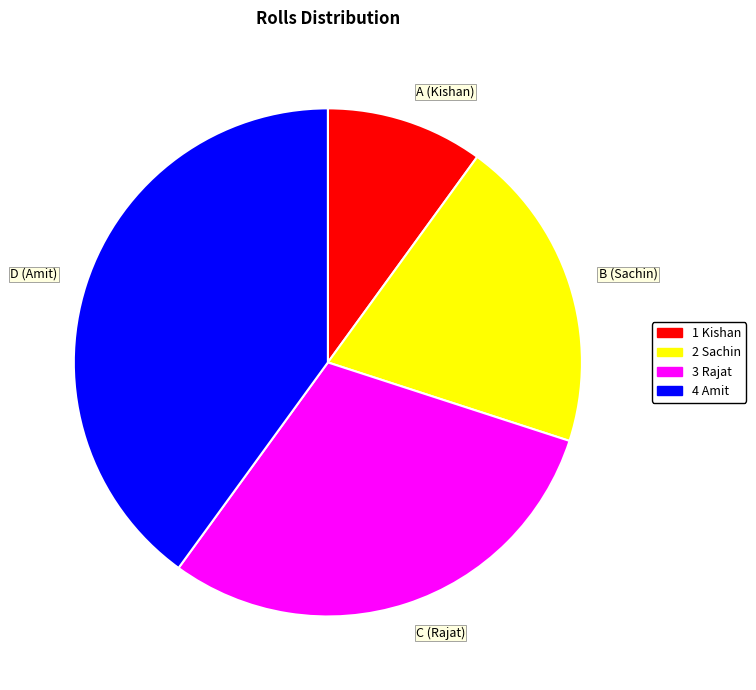

Does 3 Rajat represent more than half of the total?

No